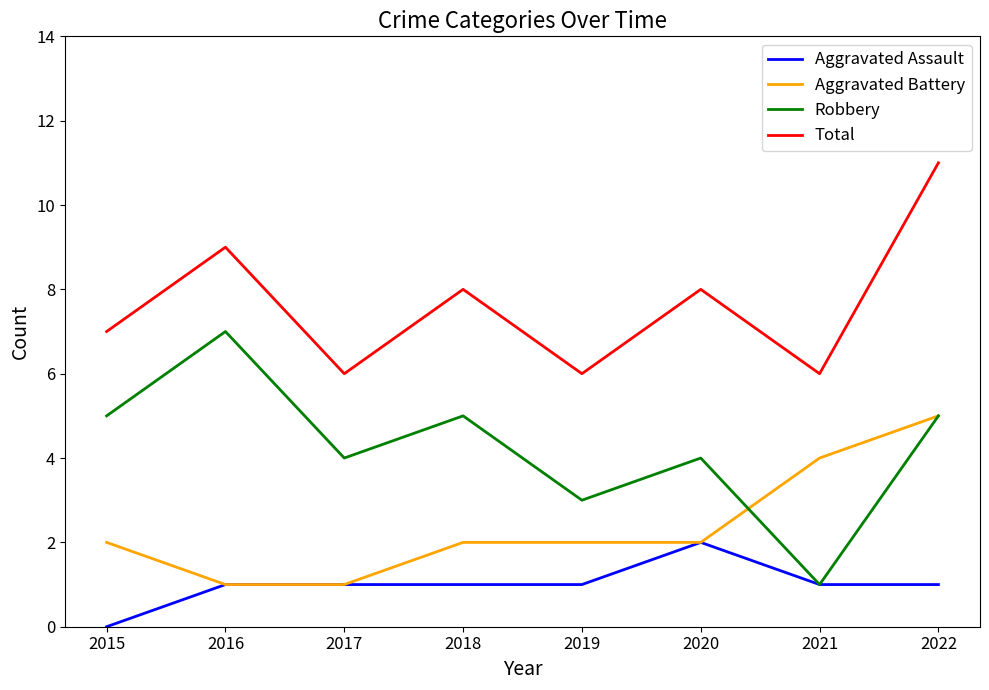

What is the maximum value for Total?

11